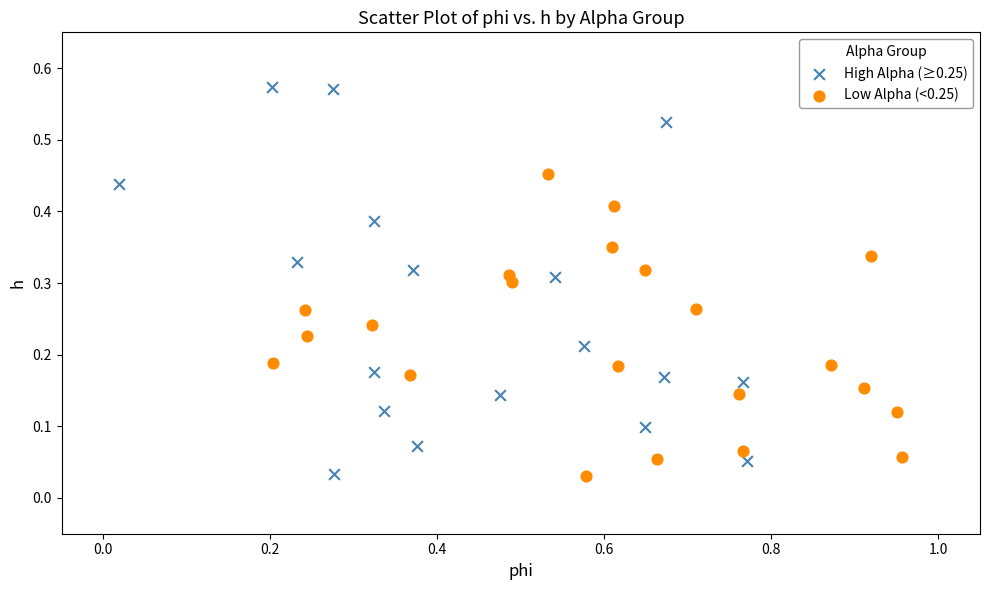

Which series has the widest spread of Y values?

High Alpha (≥0.25)